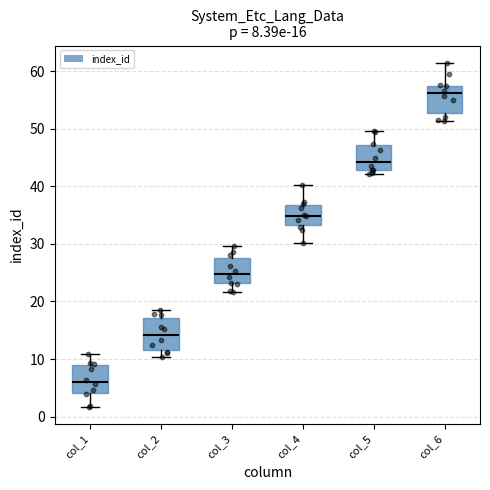

Which box's median line is the highest?

col_6